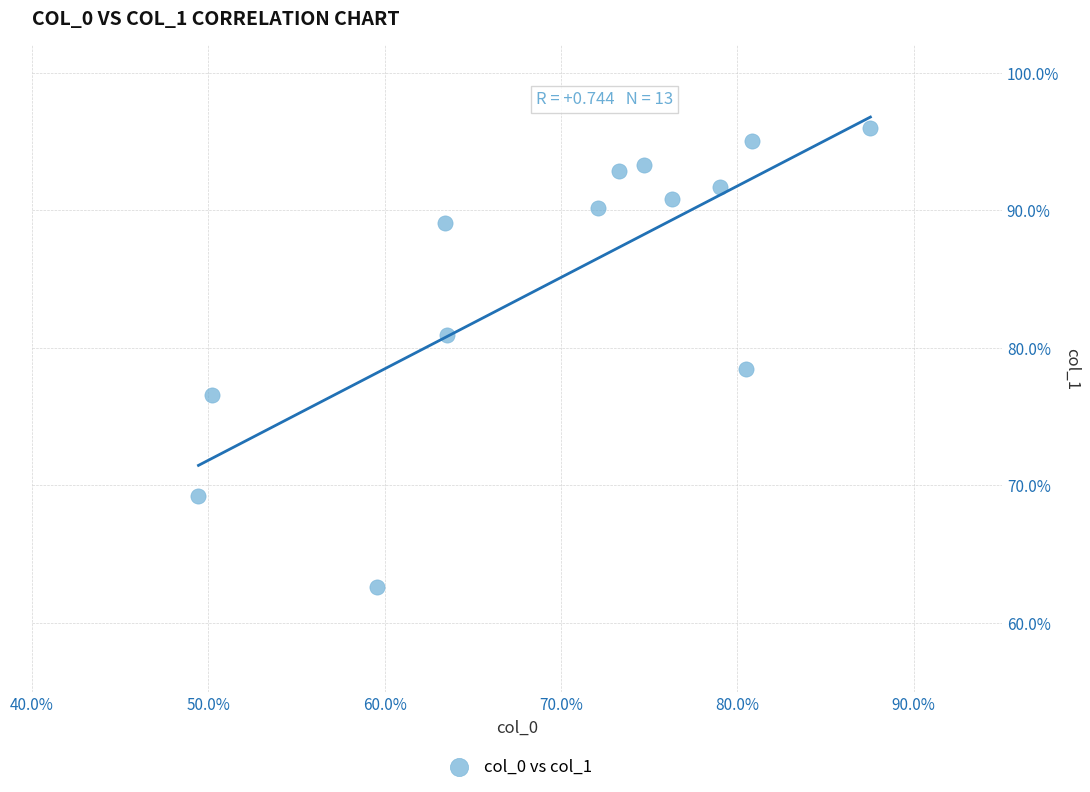

What Y value in the scatter plot is closest to 79?

78.5